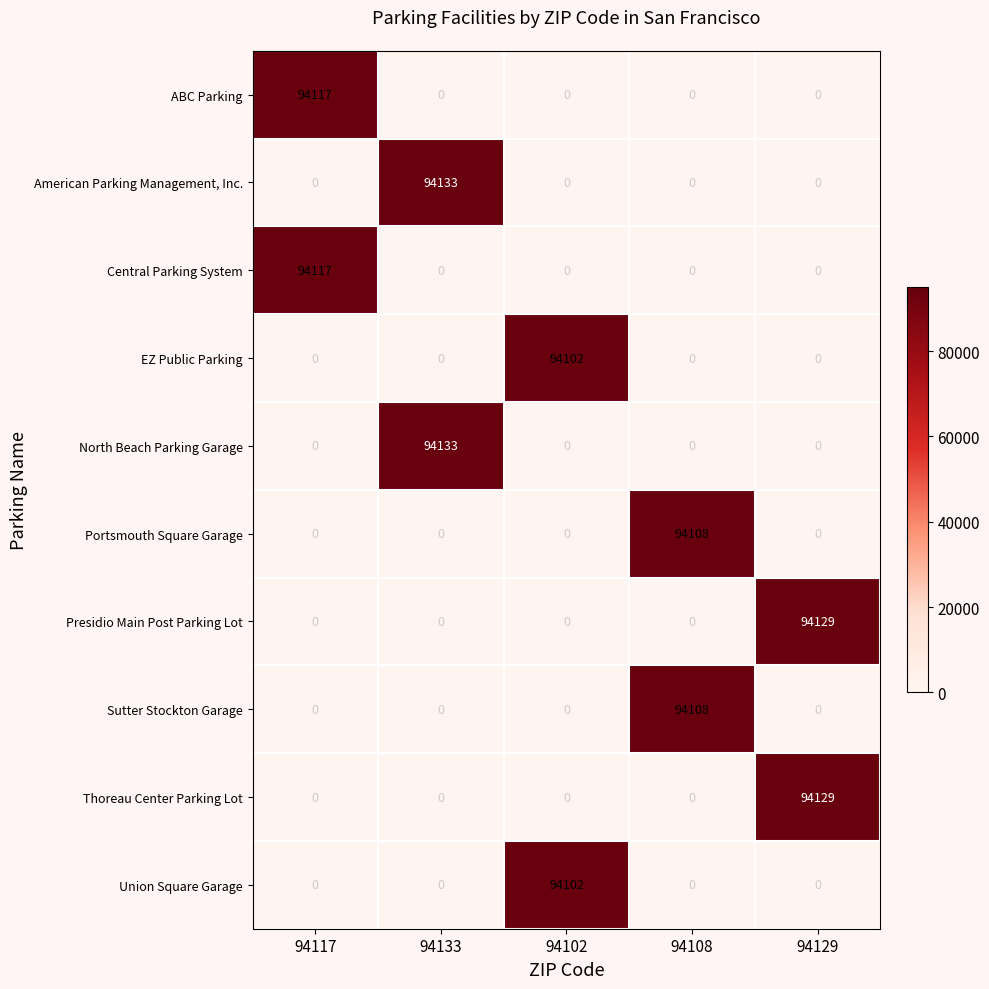

What is the spread (max minus min) of values at 94129?

94129